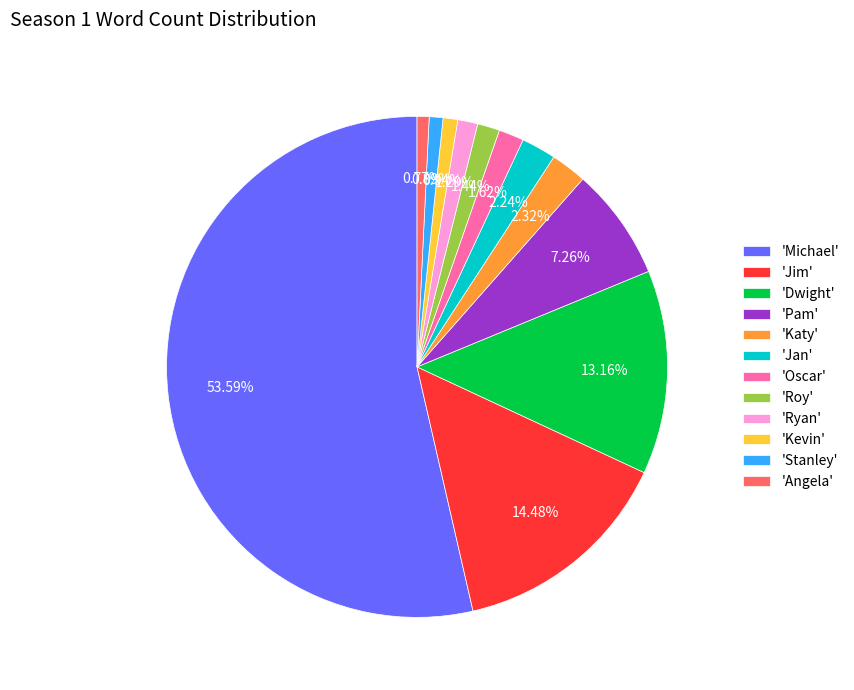

Which has a higher value, 'Jim' or 'Michael'?

'Michael'